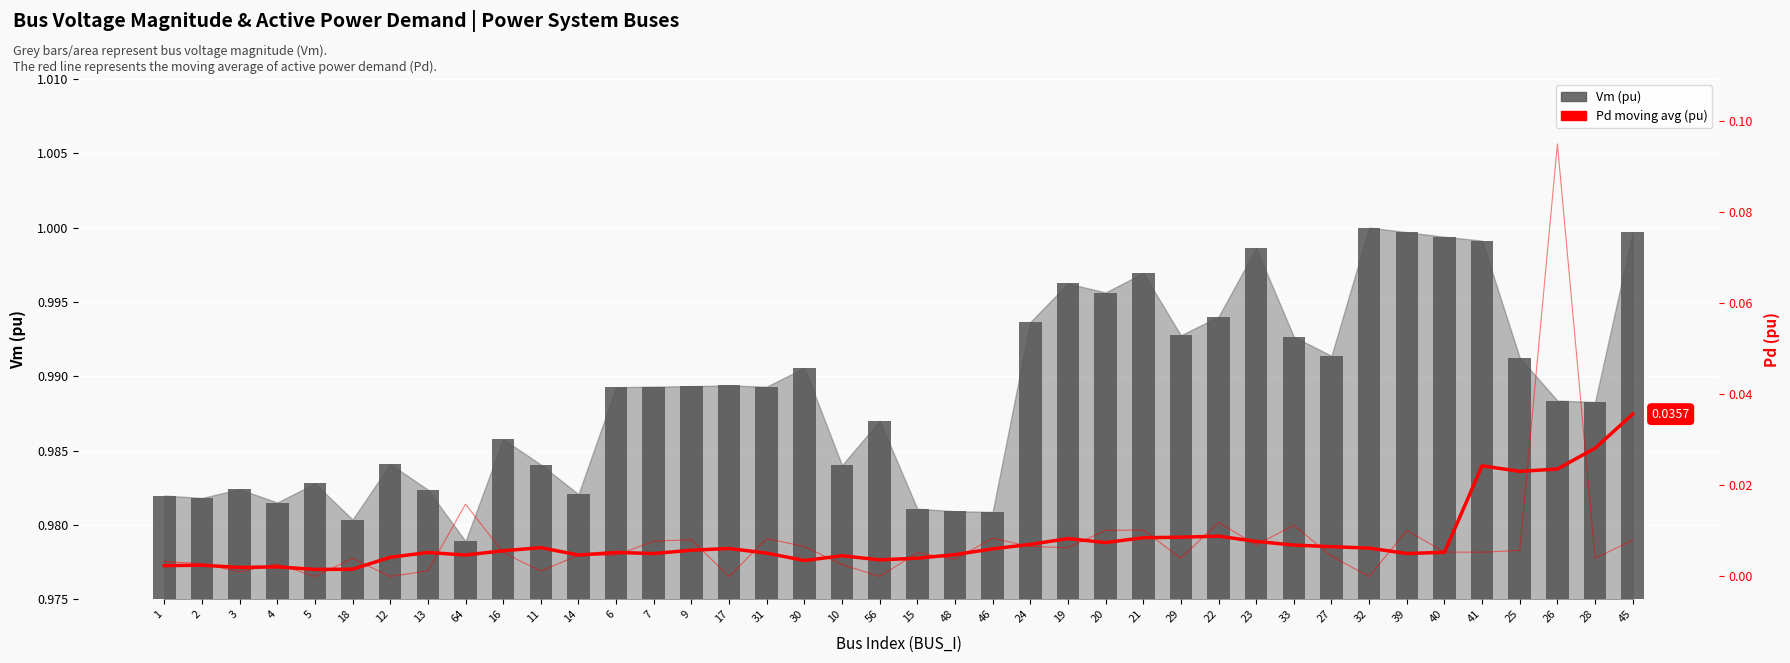

Between 1 and 56, which series saw the biggest shift?

Vm (pu)